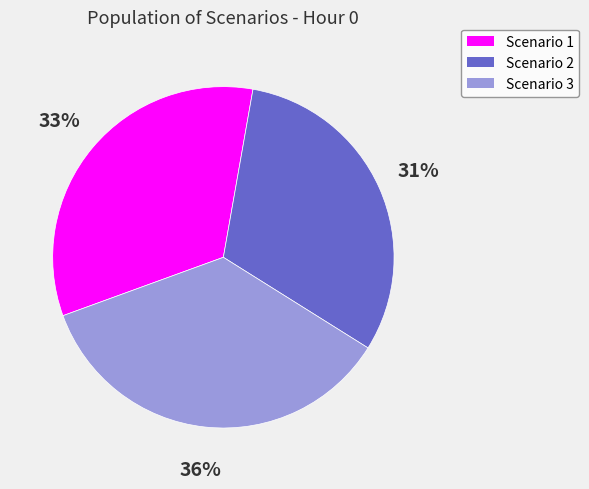

True or false: Scenario 1 accounts for 33% of the total.

True